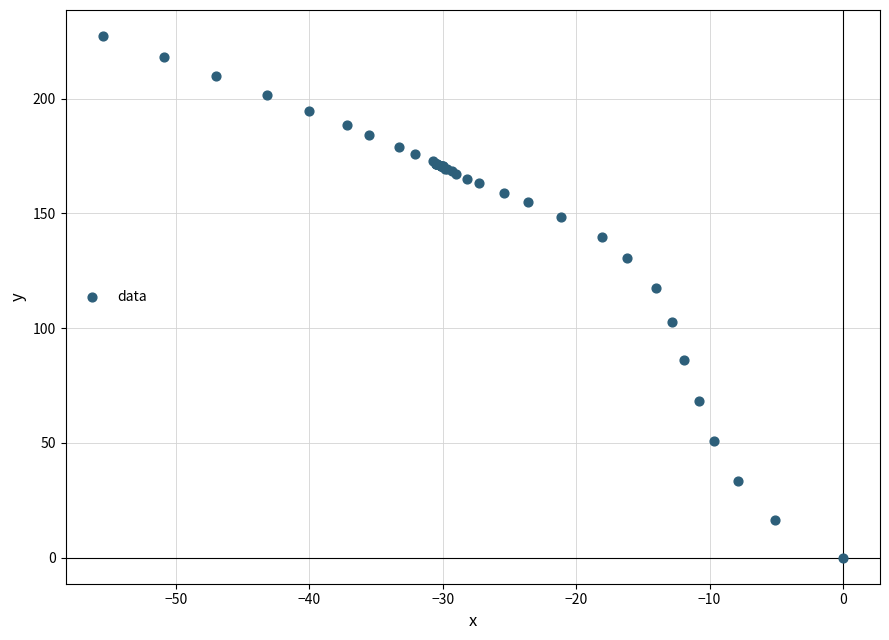

What Y value in the scatter plot is closest to 113?

117.5